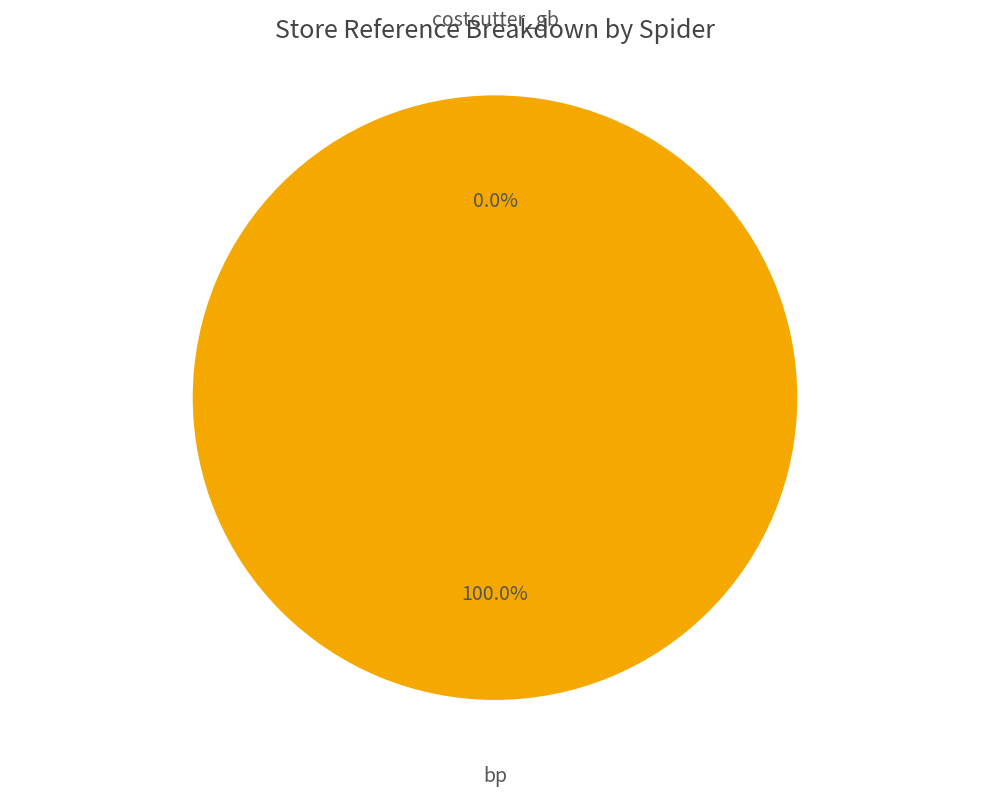

Is it true that costcutter_gb is 0% of the pie?

True